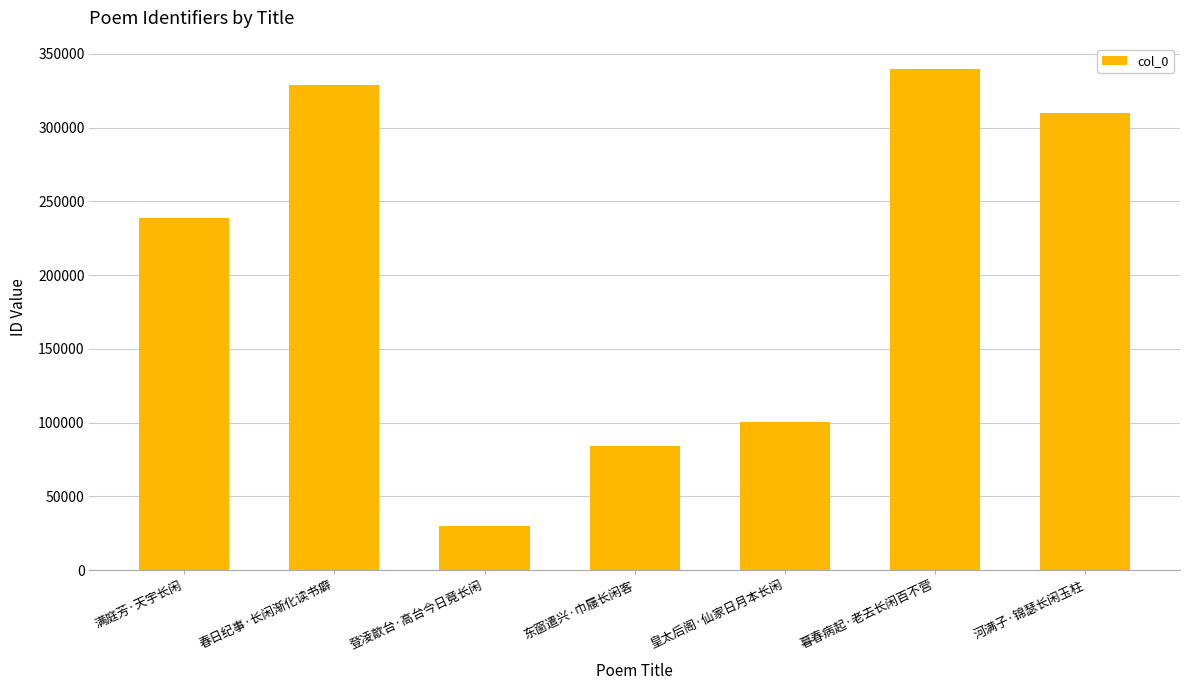

Rank the categories by value from highest to lowest.

暮春病起·老去长闲百不营, 春日纪事·长闲渐化读书癖, 河满子·锦瑟长闲玉柱, 满庭芳·天宇长闲, 皇太后阁·仙家日月本长闲, 东窗遣兴·巾屦长闲客, 登凌歊台·高台今日竟长闲